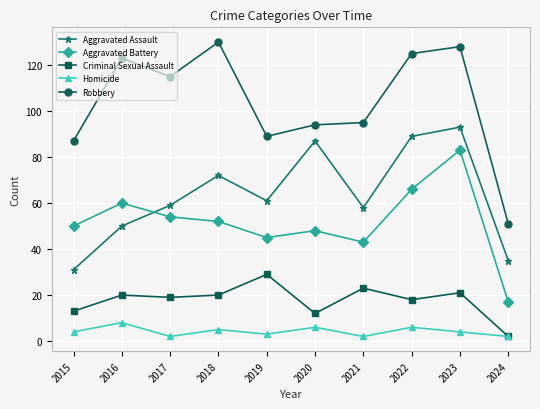

At which category is the sum across all series the highest?

2023